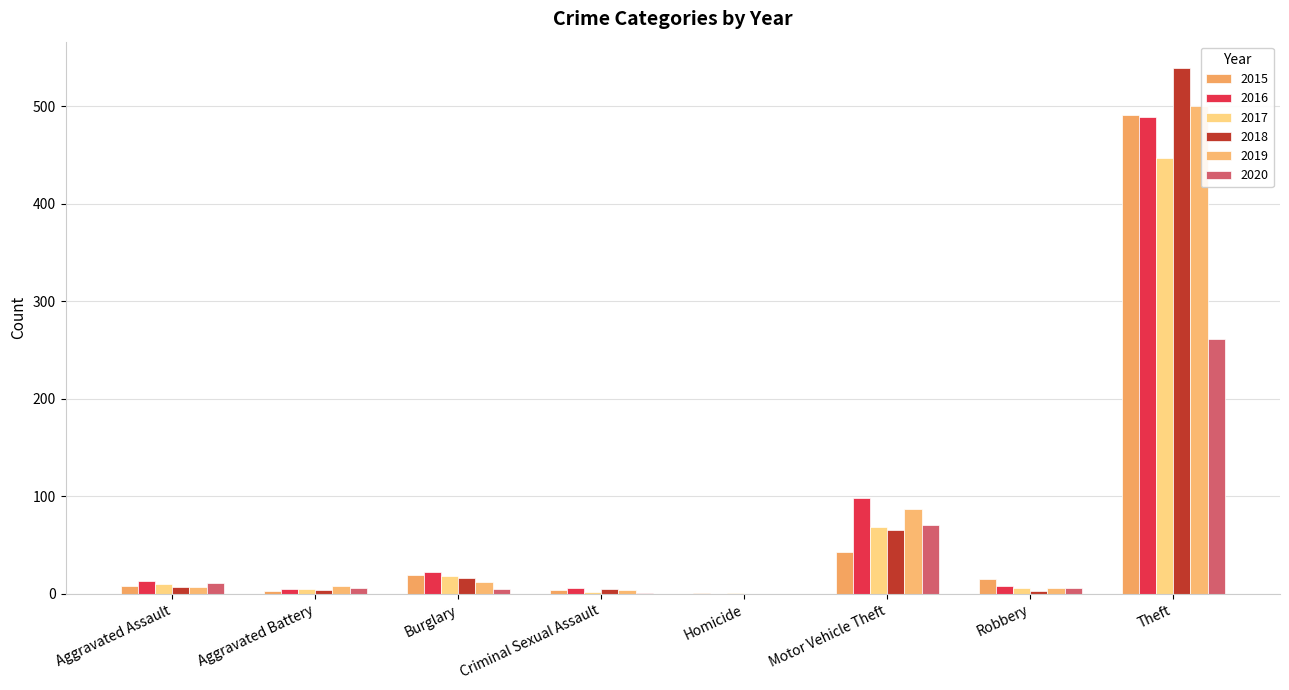

Where is 2017 nearest to the value 224?

Motor Vehicle Theft